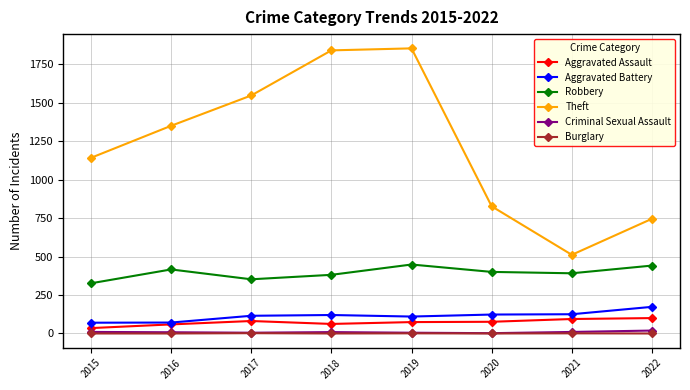

Where does the Criminal Sexual Assault series first go above 9?

2015